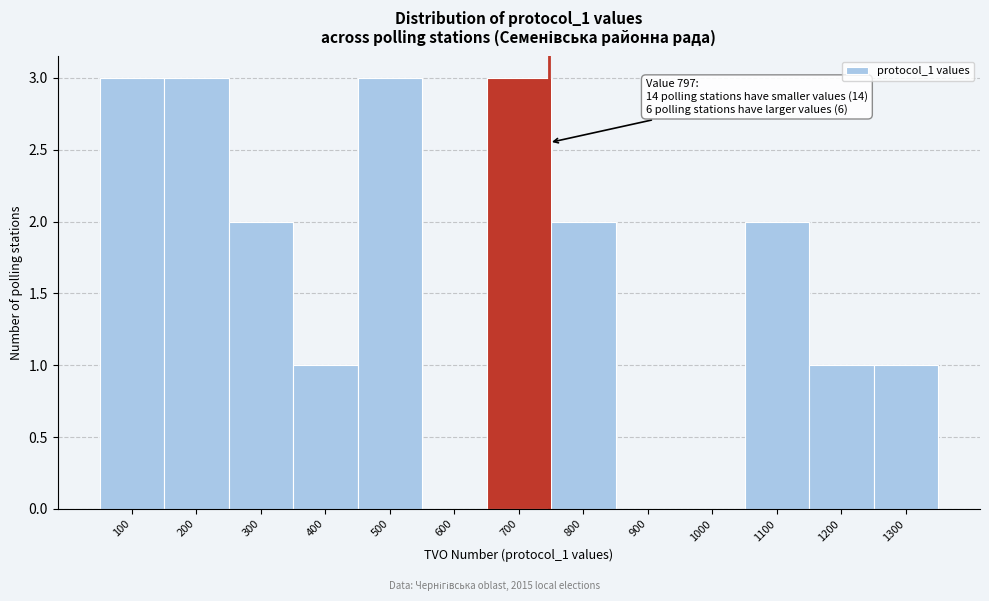

Reading right to left, extract all data points from this chart.

1300=1	1200=1	1100=2	1000=0	900=0	800=2	700=3	600=0	500=3	400=1	300=2	200=3	100=3